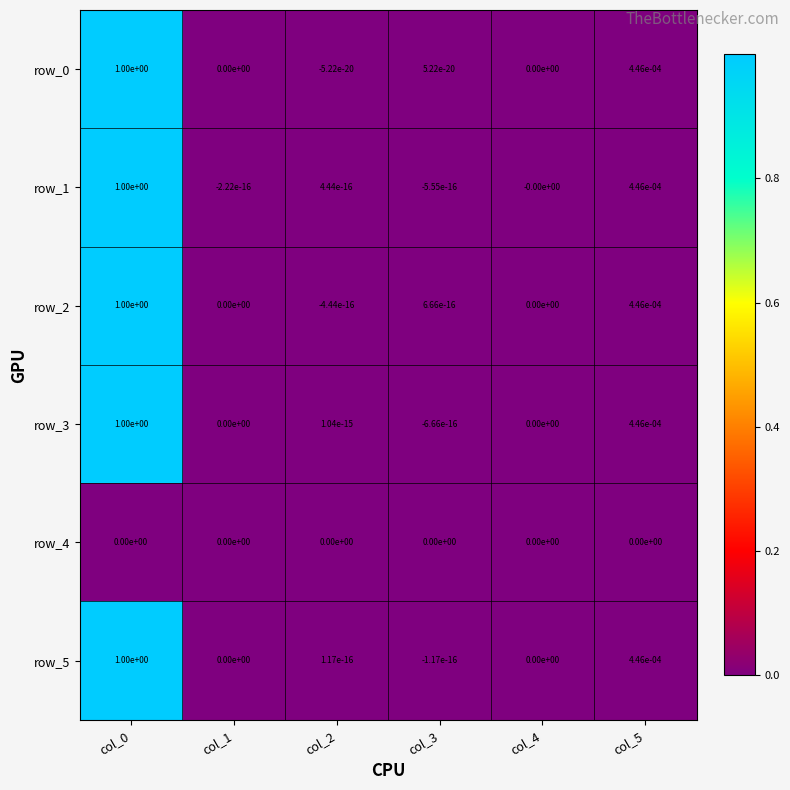

What is the maximum value shown in the chart?

1.0